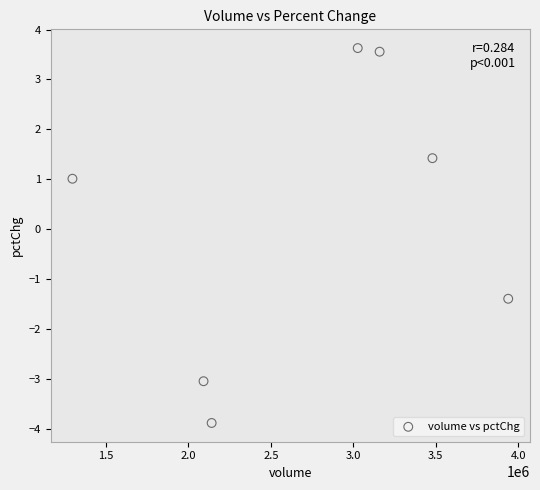

What is the average X value?

2733902.6